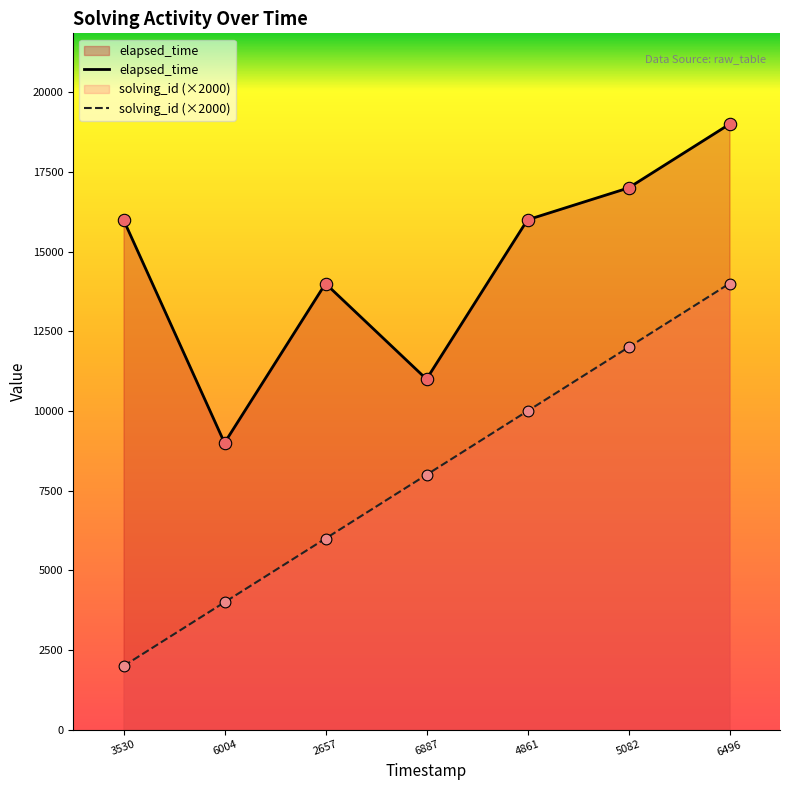

What are all the series names shown in the legend?

elapsed_time, solving_id (×2000)